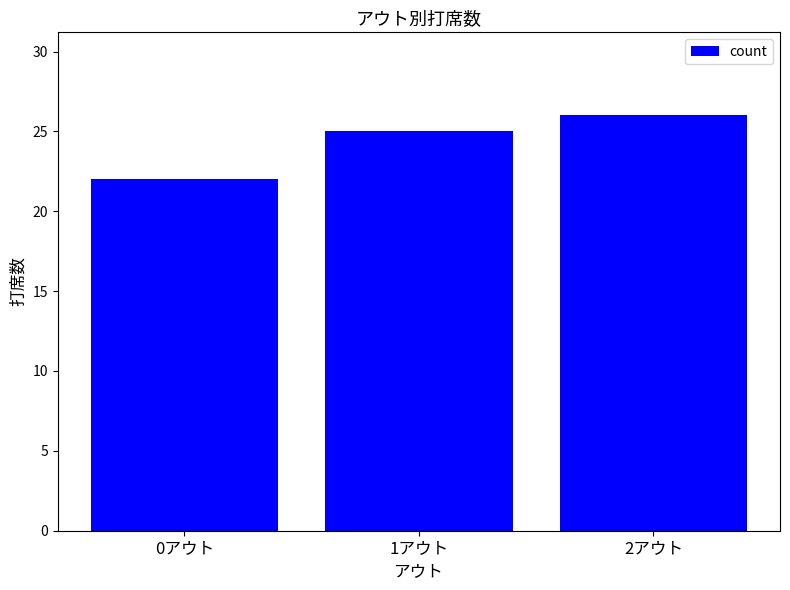

How many bars are there in total?

3